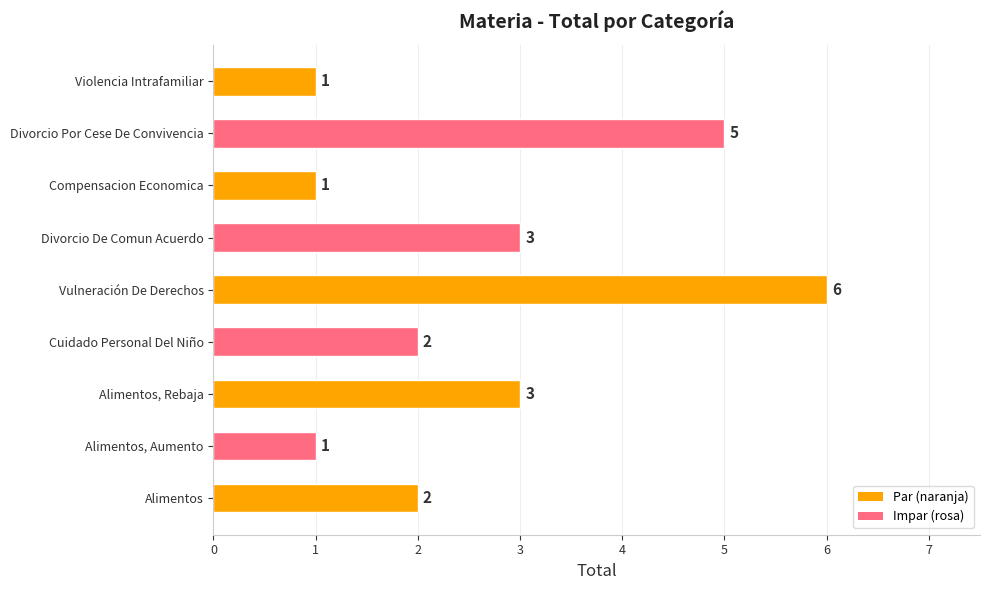

True or false: the data shows 1 at Alimentos.

False